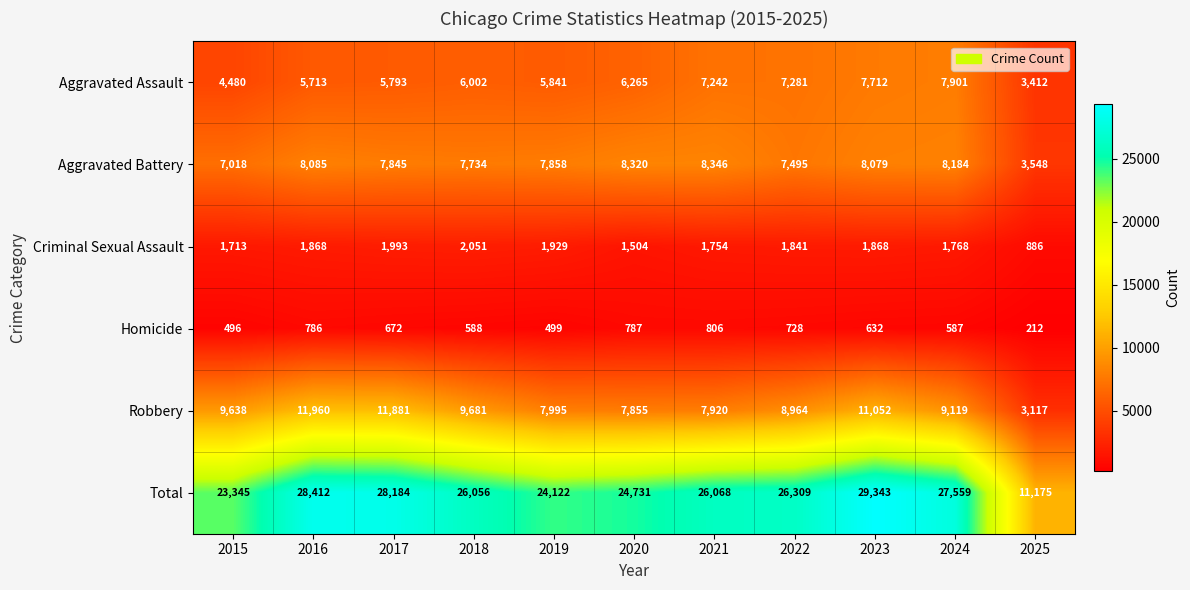

The value of Robbery at 2023 is 16942. True or false?

False